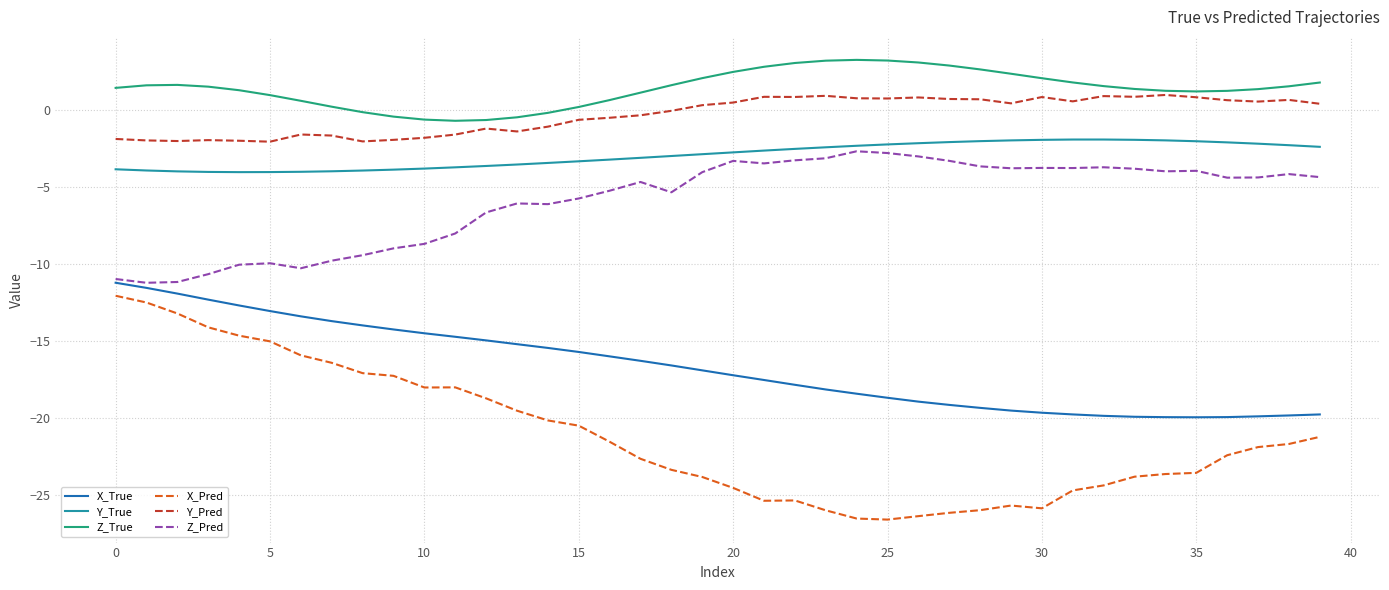

What is the minimum value for Z_Pred?

-11.2